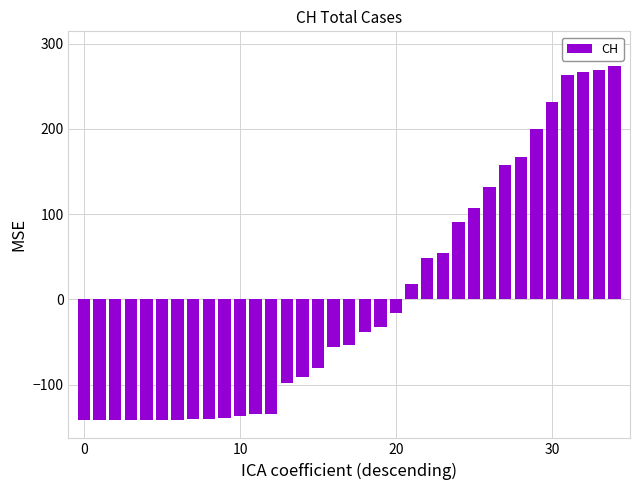

What is the difference between the maximum and second lowest values?

415.0